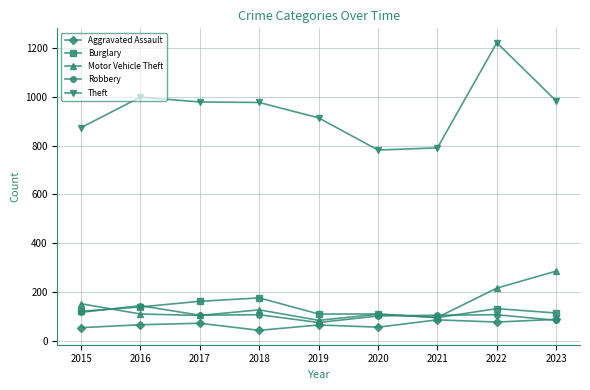

Read the Theft value at 2019.

914